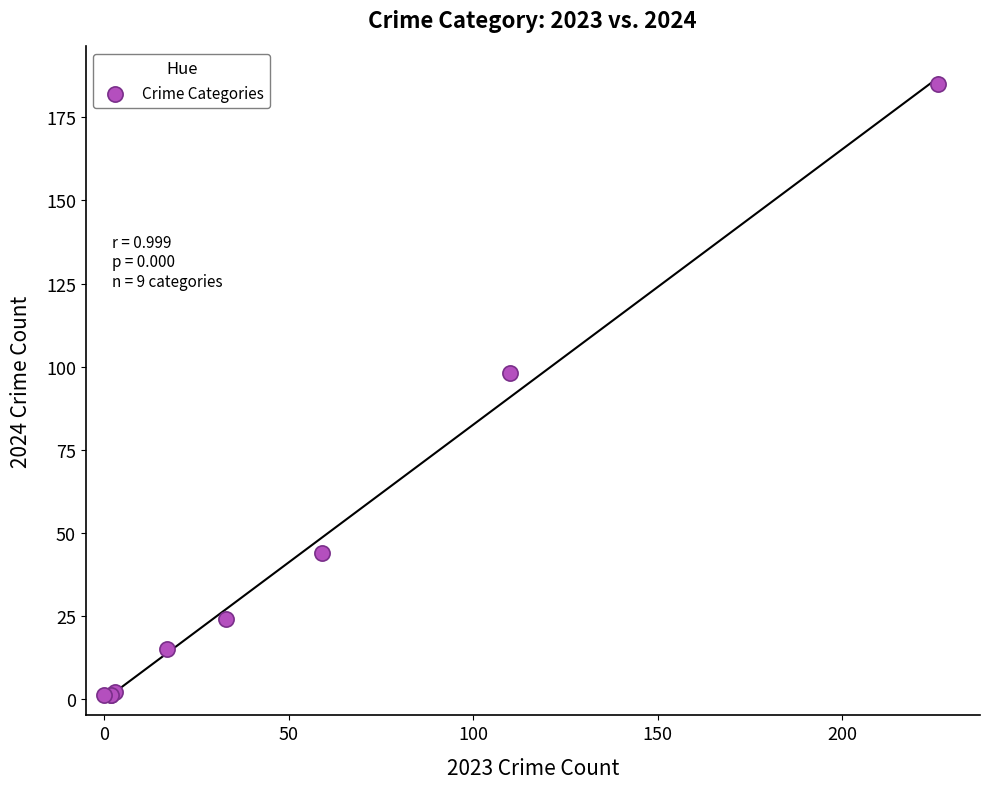

What Y value in the scatter plot is closest to 93?

98